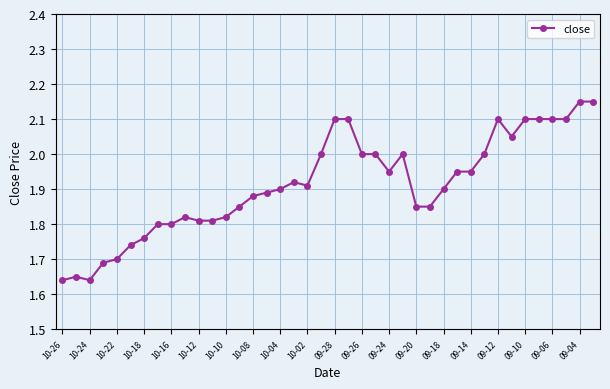

True or false: the data has more than 2 interior local peaks.

True